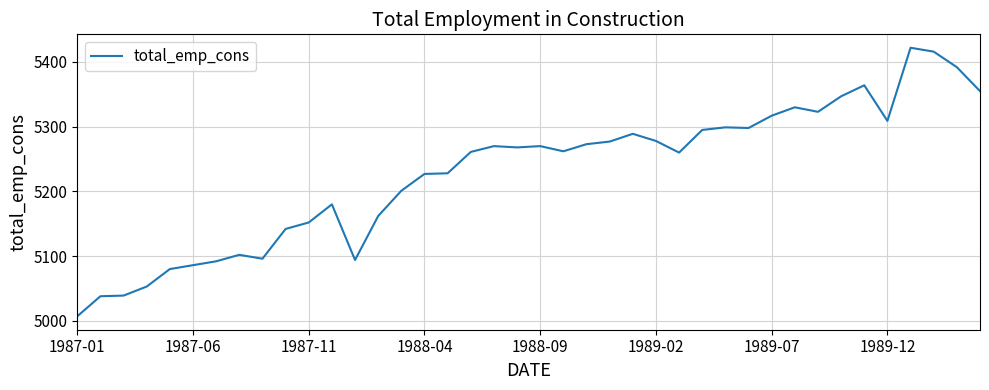

What is the difference between the maximum and minimum values?

415